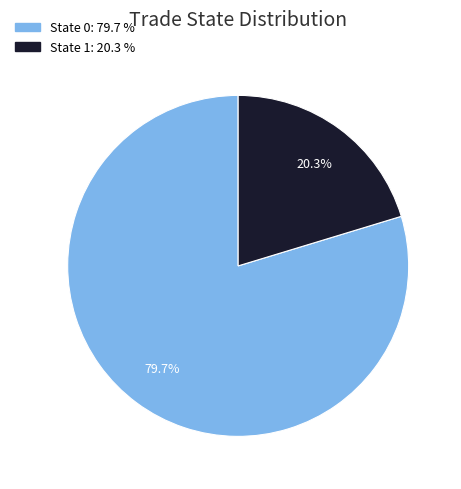

How many segments does this pie chart have?

2